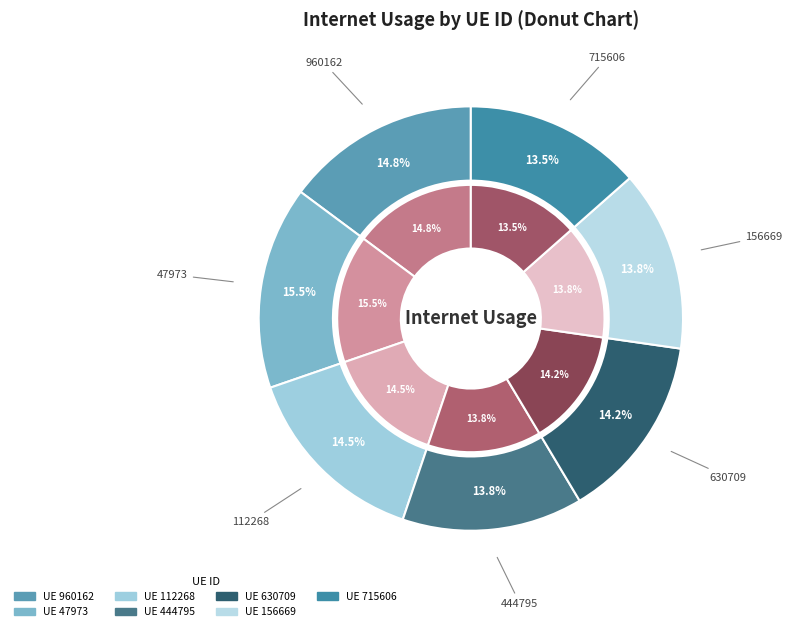

How many segments does this pie chart have?

7